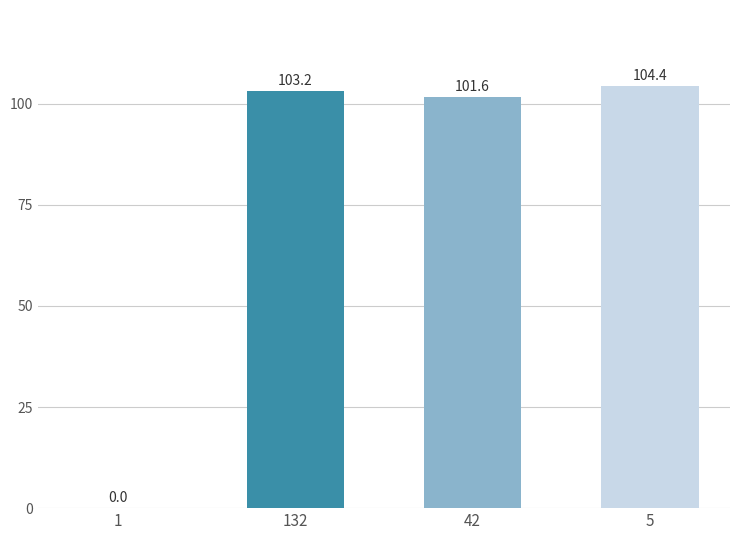

What is the sum of the values at 5 and 132?

207.6